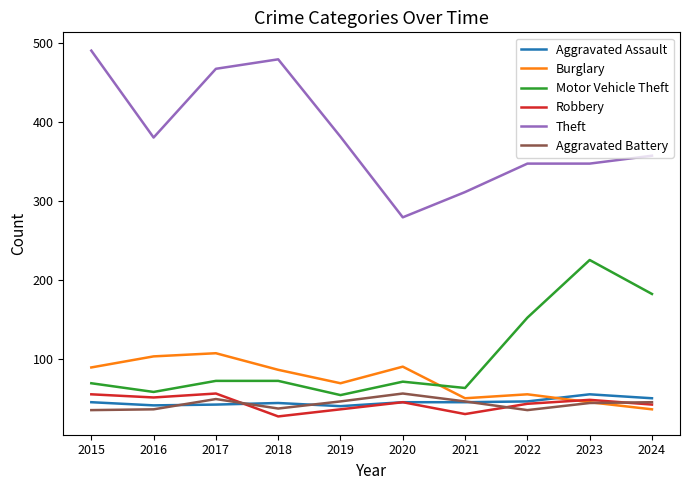

True or false: Aggravated Assault has a value of 42 at 2017.

True